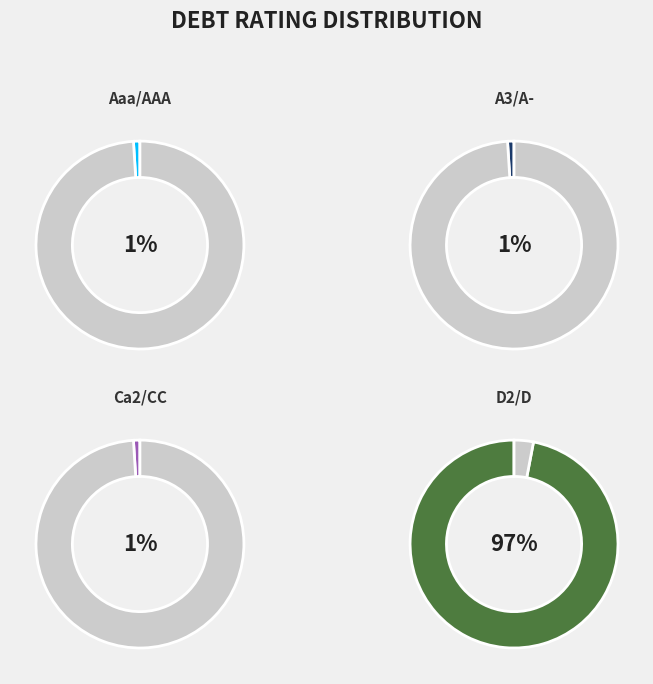

To the nearest percent, what portion does D2/D represent?

97%